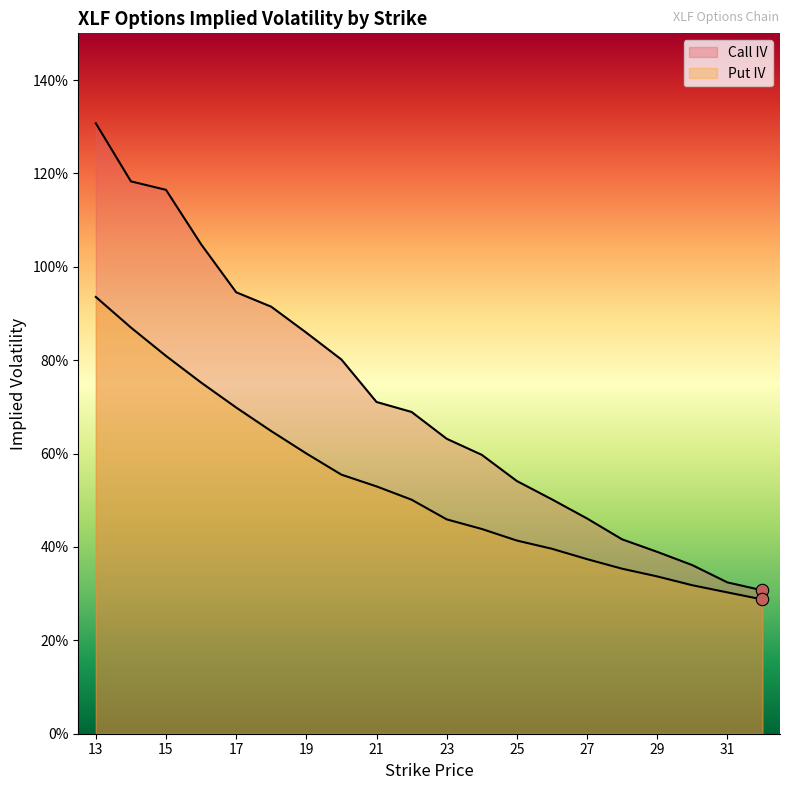

Is the value of Put IV at 23 greater than the value of Call IV at 18?

No